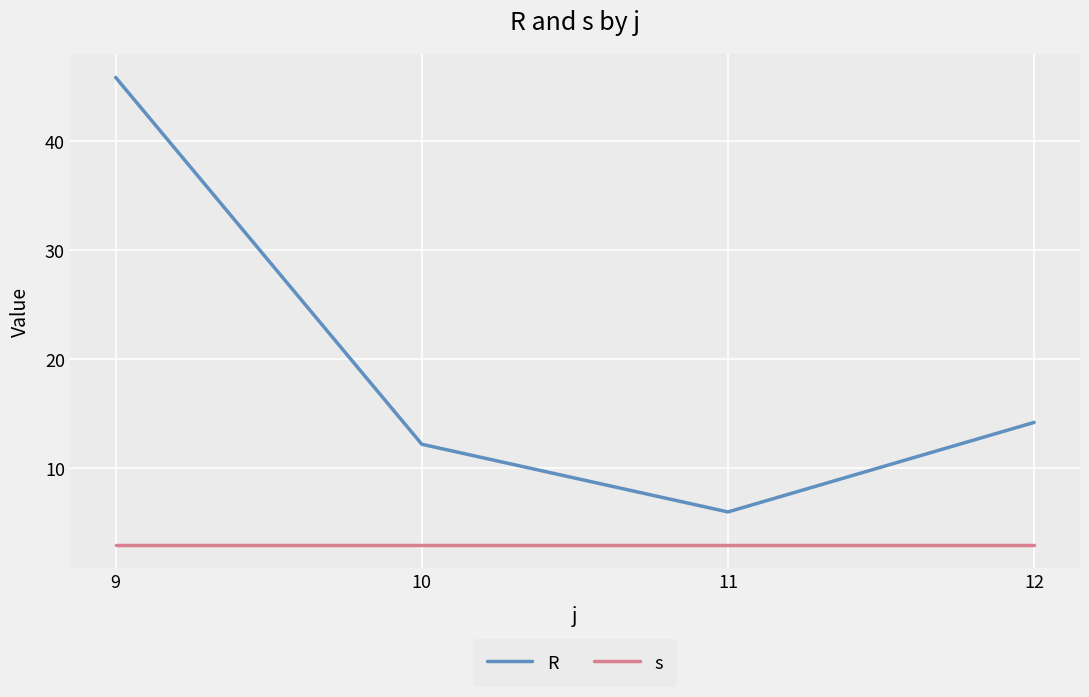

True or false: s and R intersect in this chart.

False